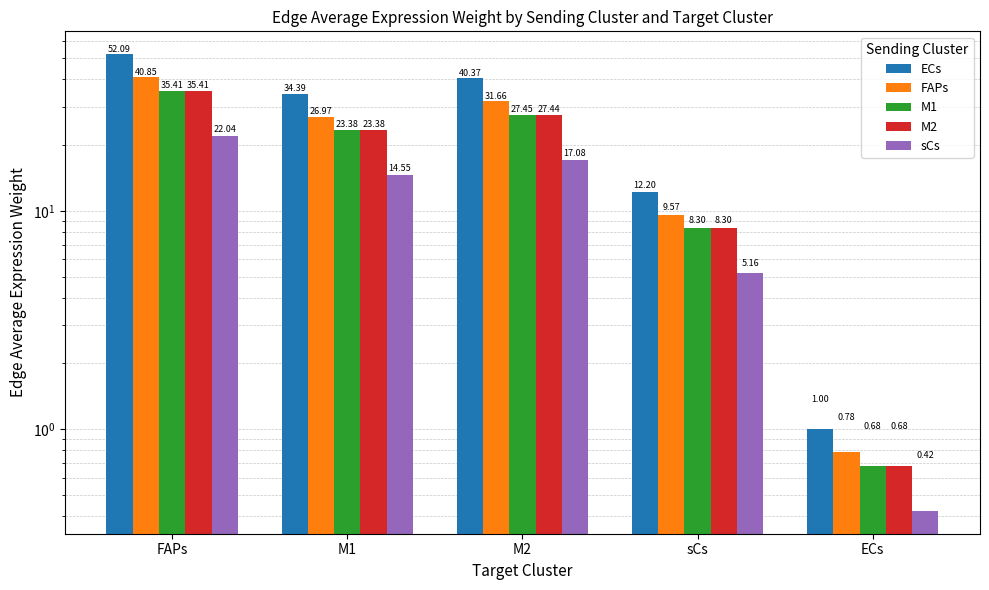

What position from the left is FAPs?

1